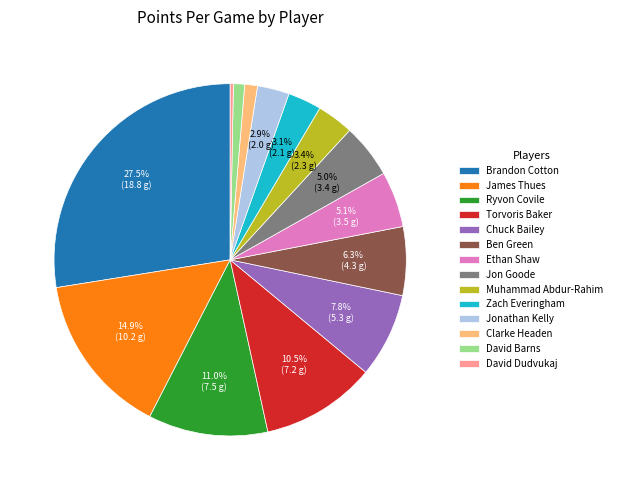

Which category has the biggest portion of the pie?

Brandon Cotton